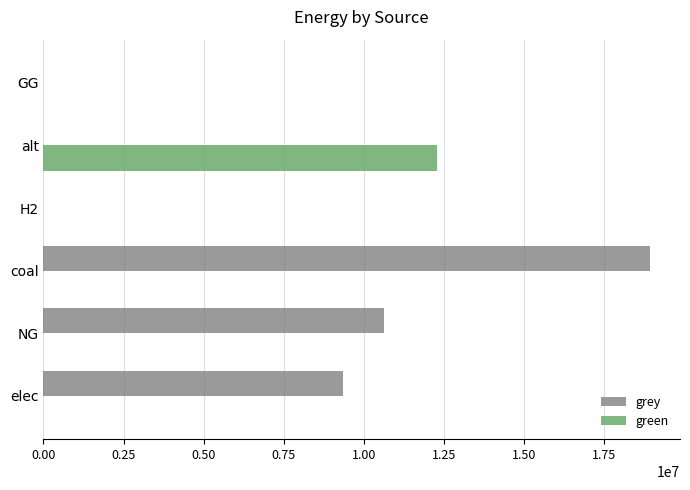

What is the total value across all series at alt?

12288253.3